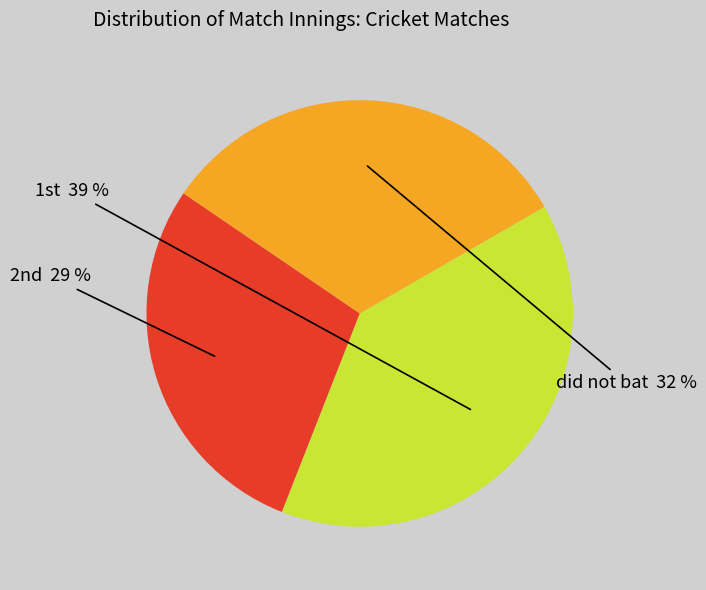

To the nearest percent, what is the average slice percentage?

33%